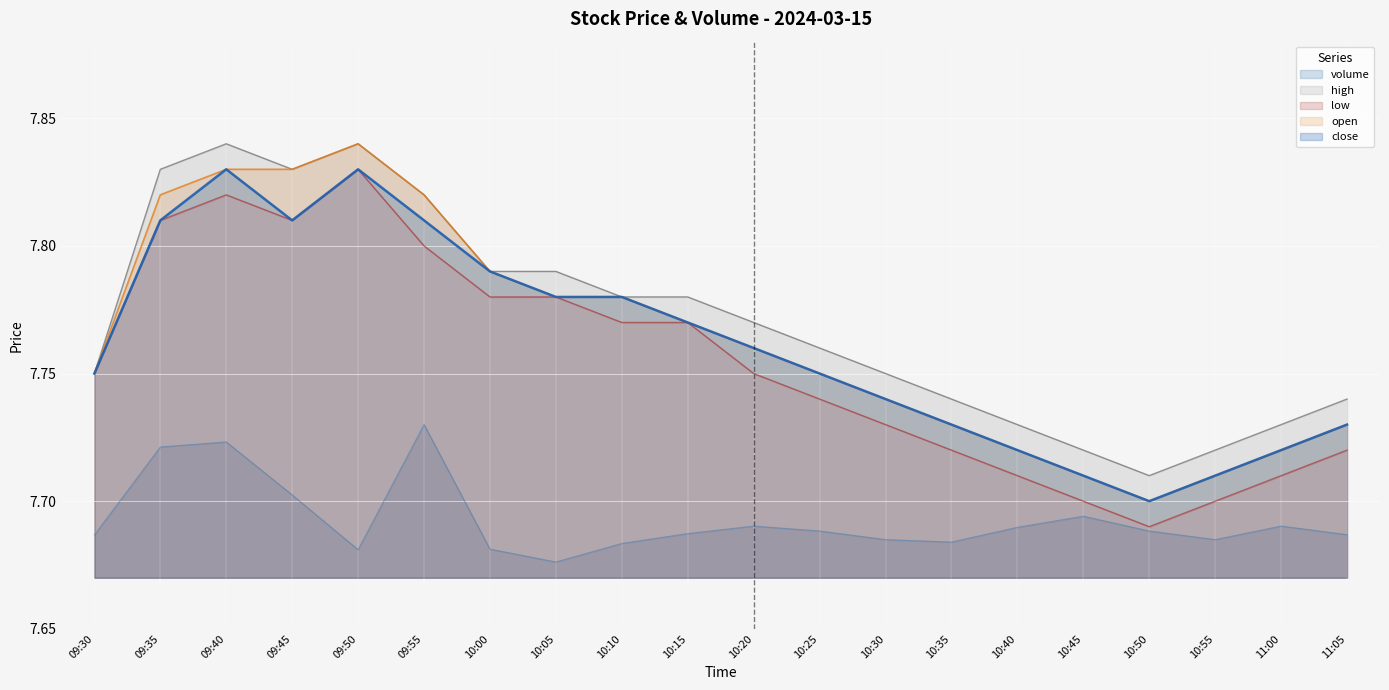

At which category is the sum across all series the highest?

09:40